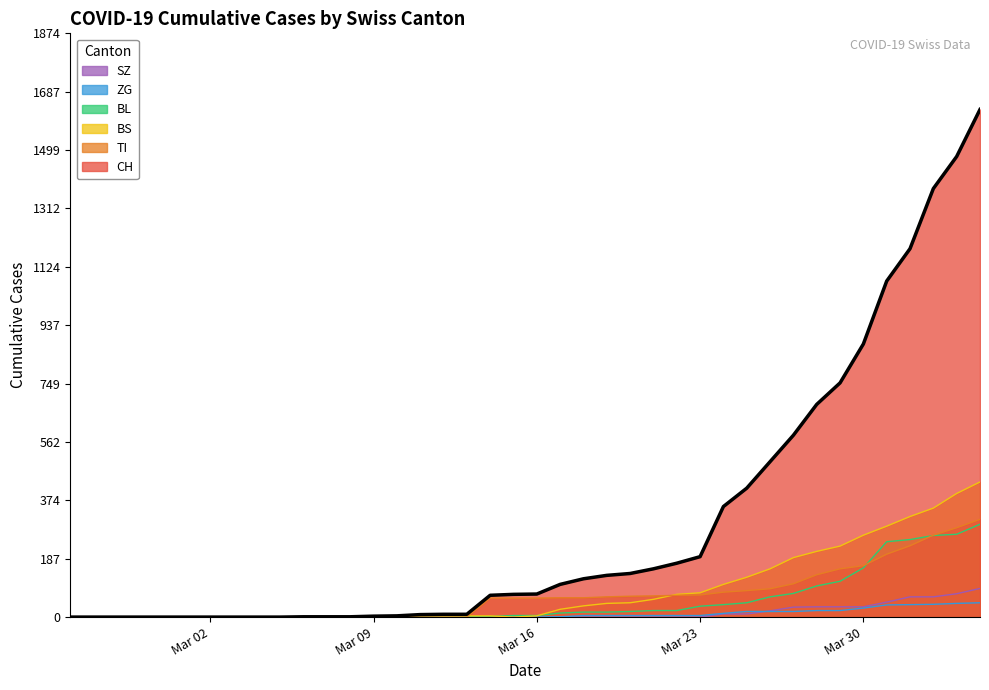

How many lines are shown in the chart?

6